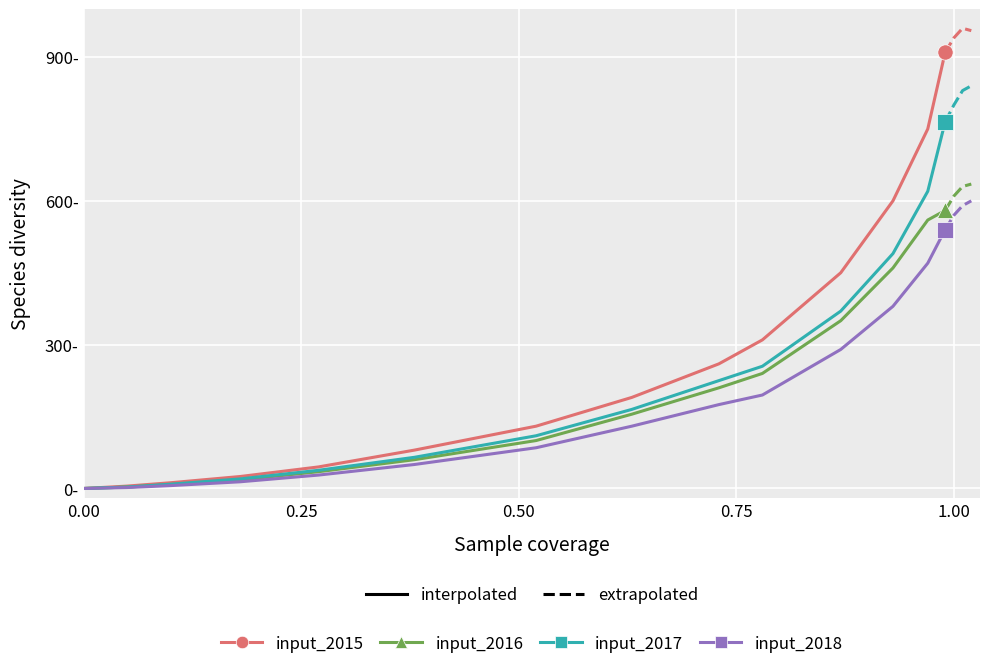

How many positive values does the input_2018 series have?

13